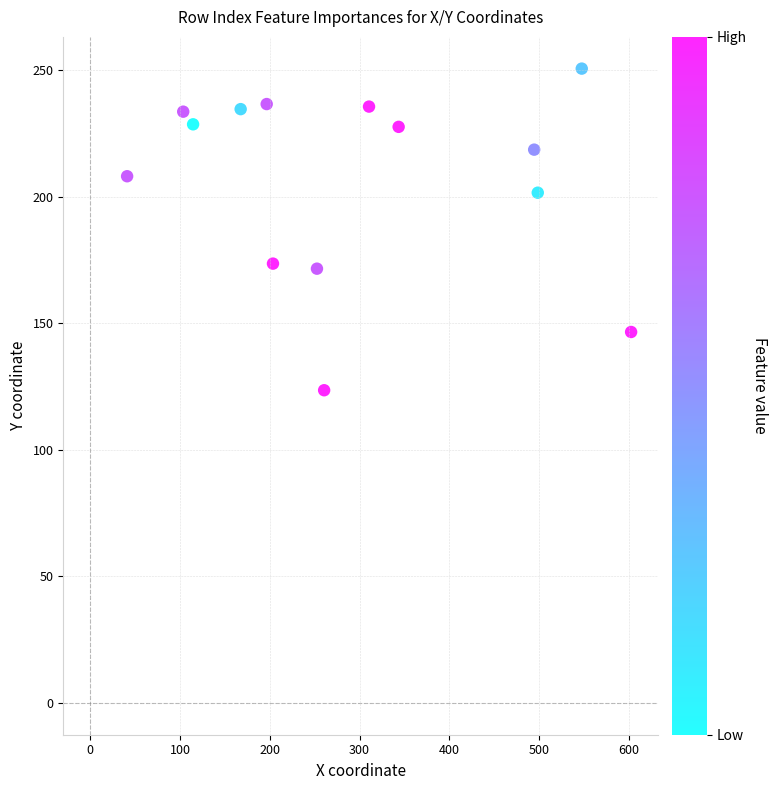

What is the range of X values (max minus min)?

561.5